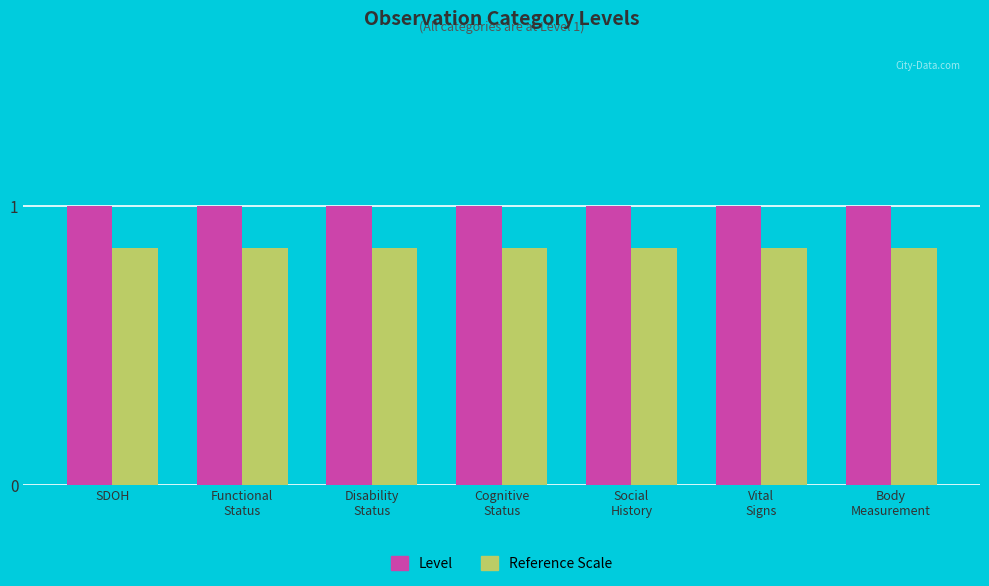

List the series in order of their peak value, highest first.

Level, Reference Scale